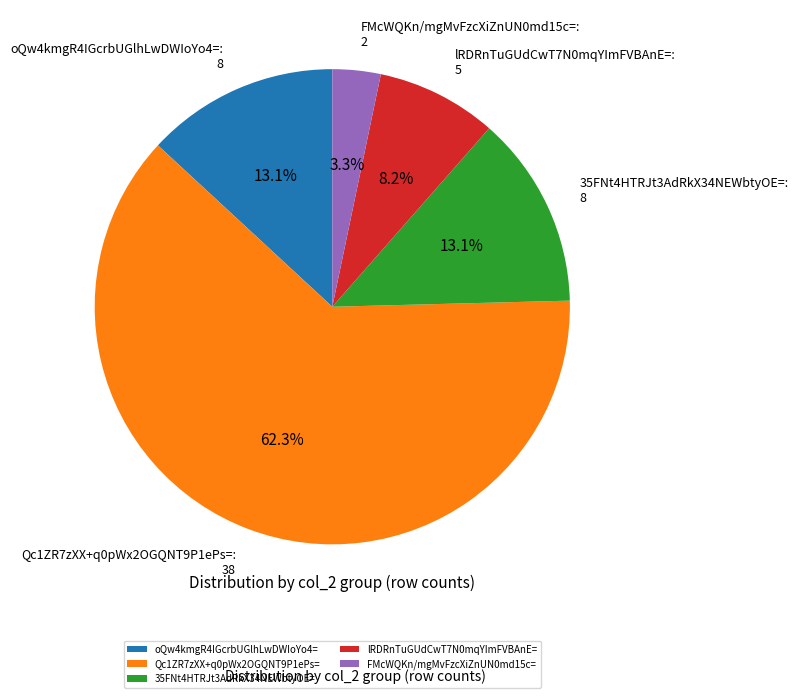

What is the smallest slice in the pie chart?

FMcWQKn/mgMvFzcXiZnUN0md15c=